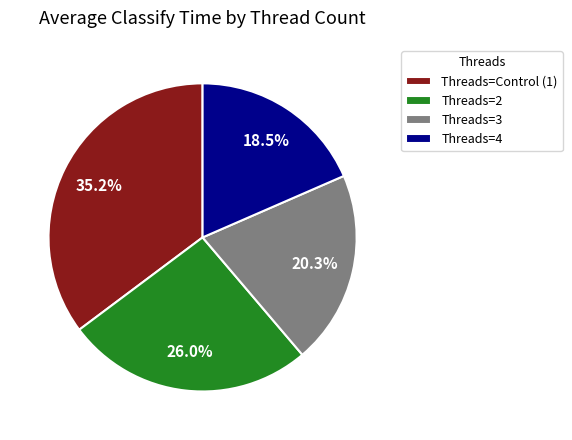

Which slice is the smallest?

Threads=4